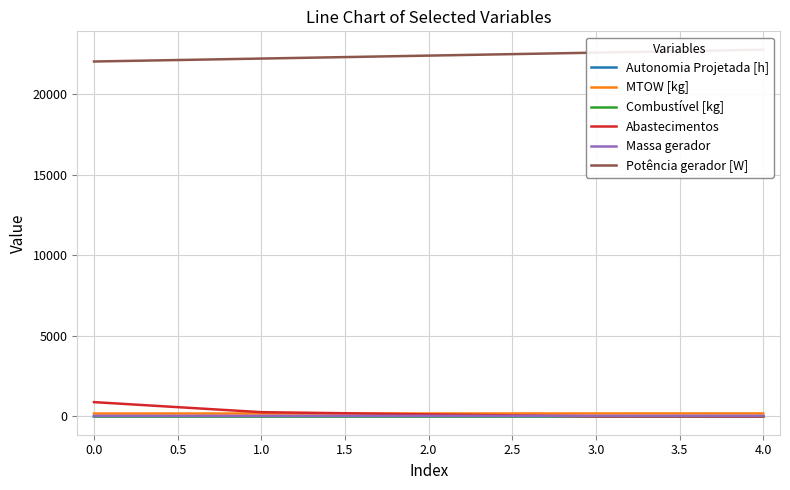

What is the highest value of the Abastecimentos series?

885.0